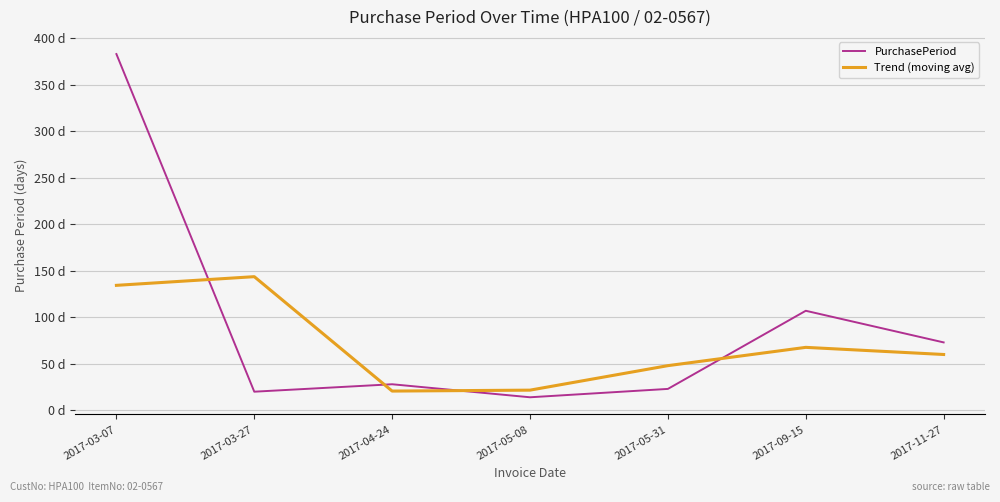

Where is the first local maximum for PurchasePeriod?

2017-04-24